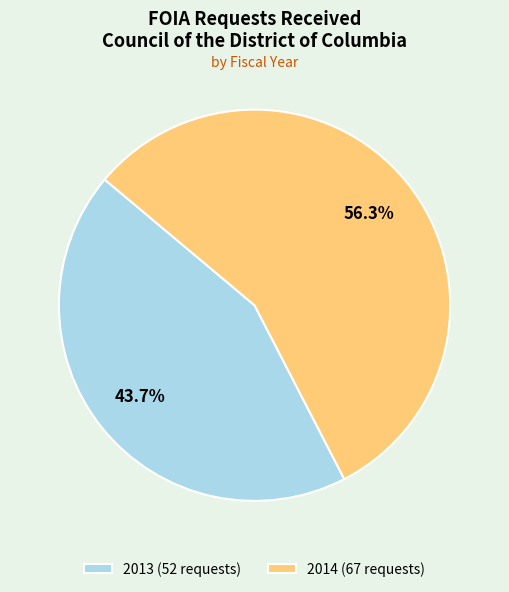

To the nearest percent, what is the difference between the 2013 and 2014 slice percentages?

13%